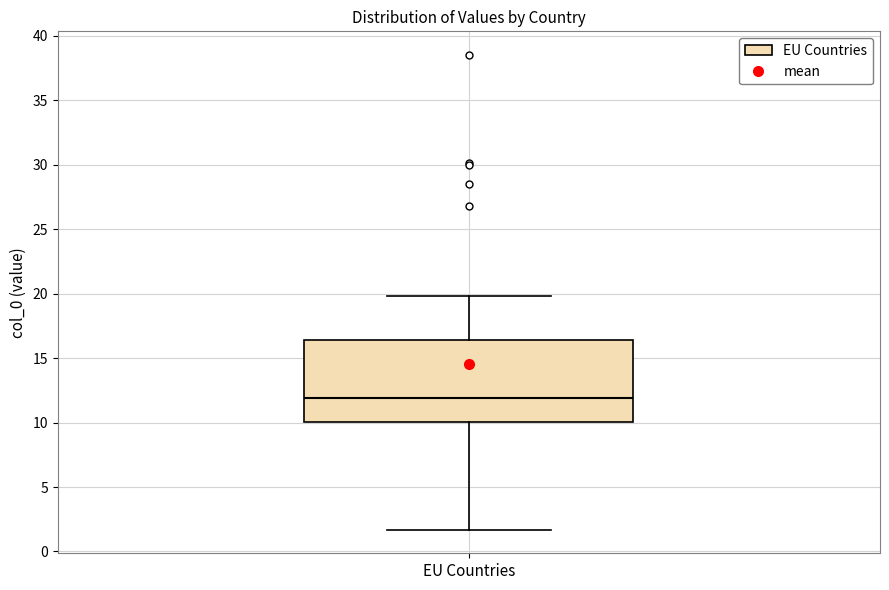

Where is the upper edge of the box for EU Countries on the y-axis? The values are not printed on the chart, so give them approximately, as read against the axis.

16.5